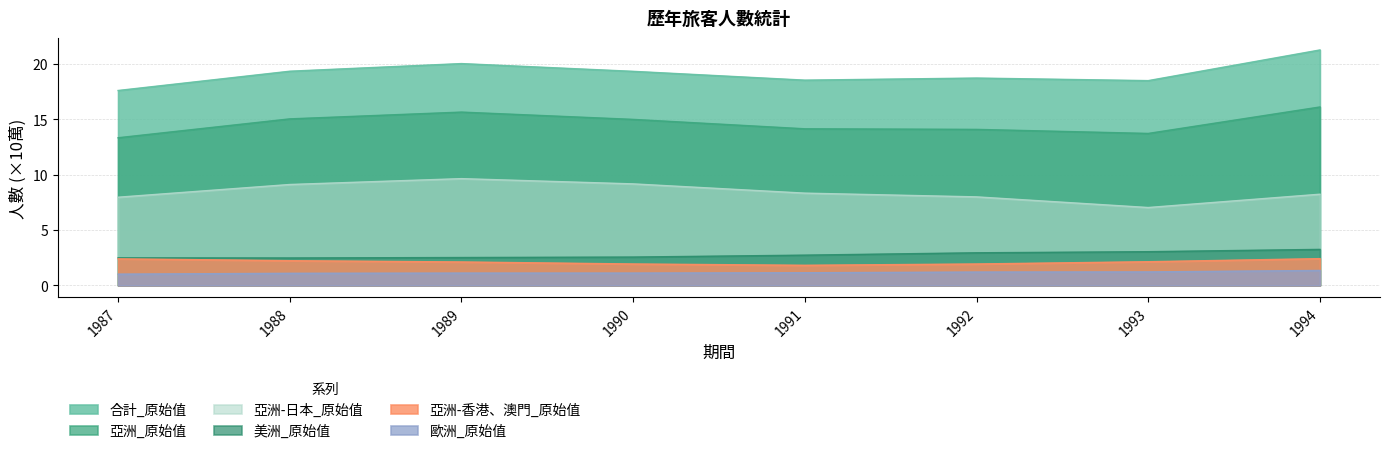

What is the lowest value of the 美洲_原始值 series?

2.5